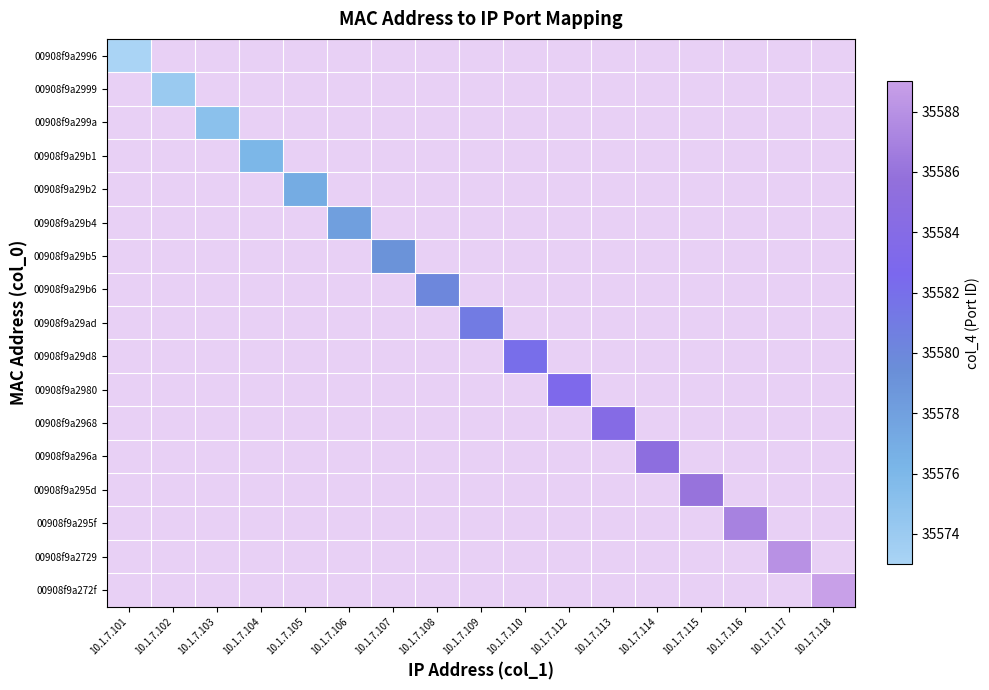

Is the value of 00908f9a295d at 10.1.7.105 greater than the value of 00908f9a2968 at 10.1.7.113?

No